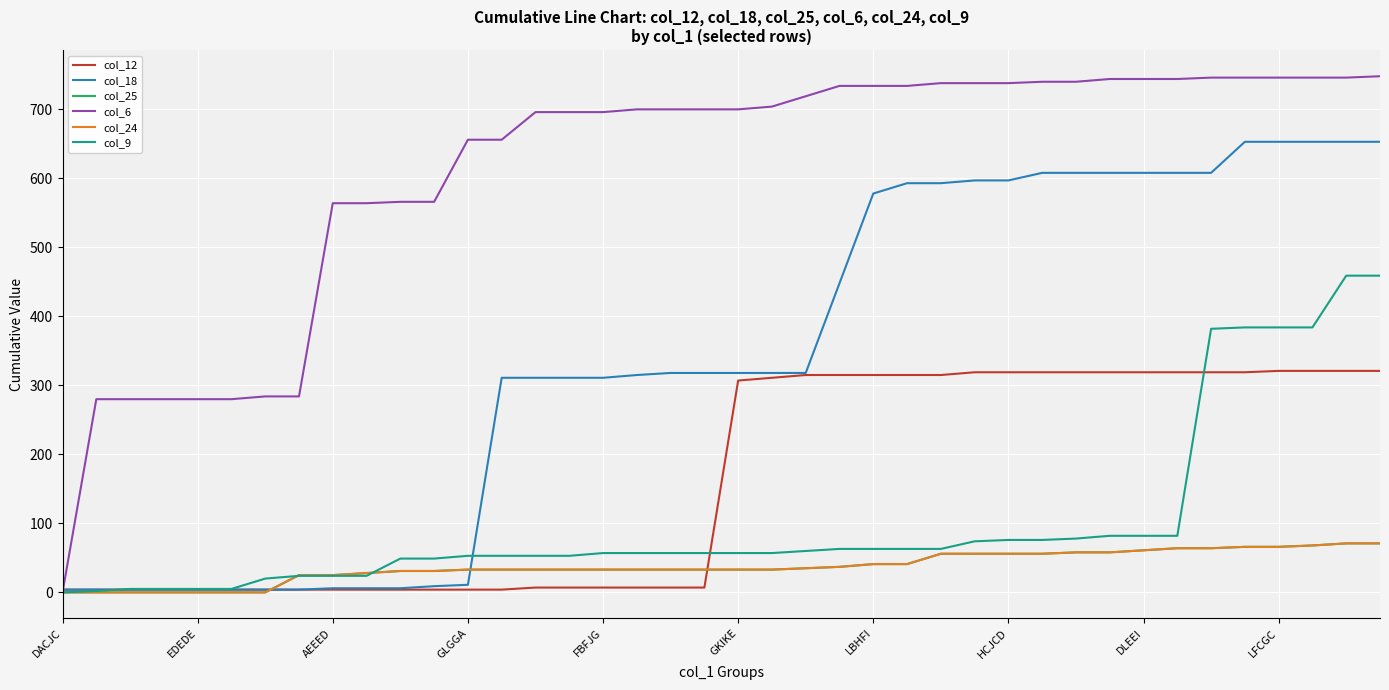

Does the chart have visible grid lines?

Yes